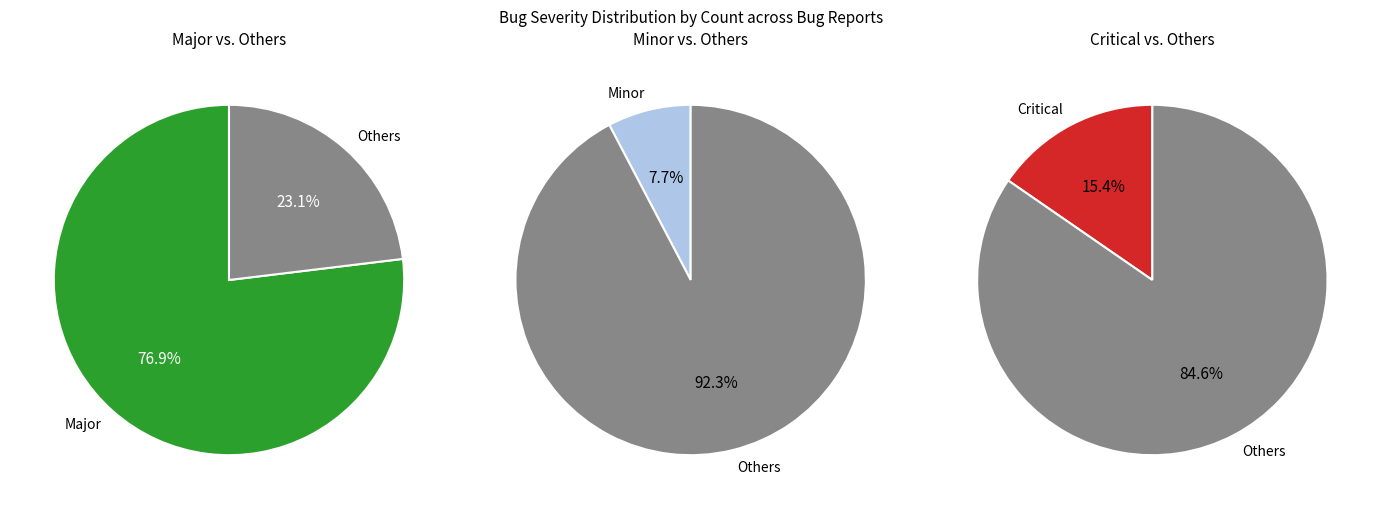

What percentage is the Major slice, to the nearest percent?

77%